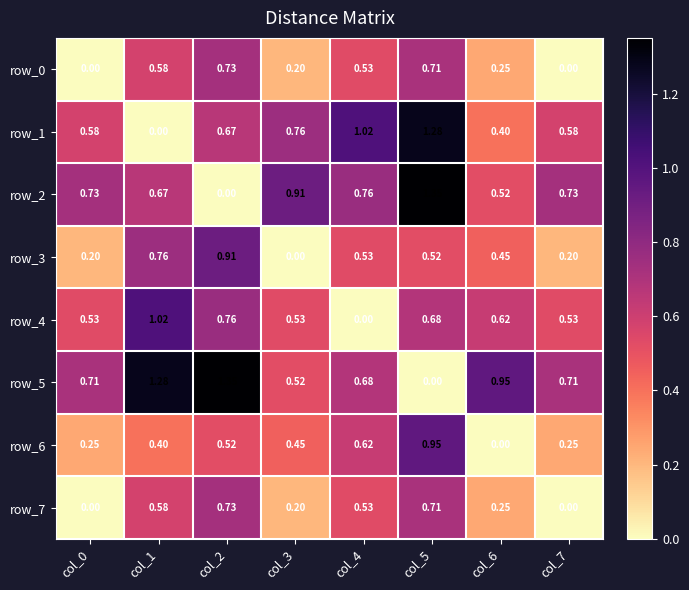

Is the value of row_5 at col_4 greater than the value of row_1 at col_1?

Yes